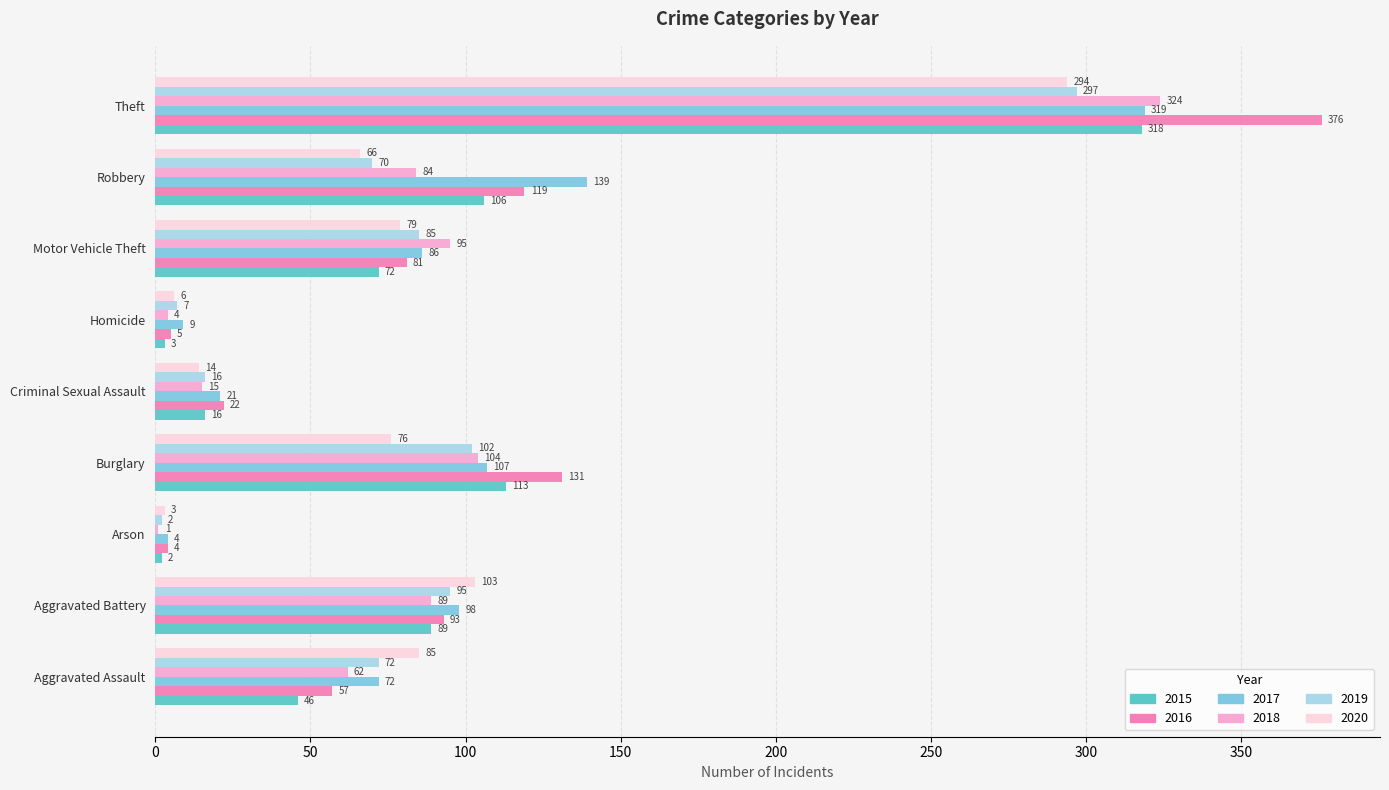

The value of 2018 at Arson is 1. True or false?

True